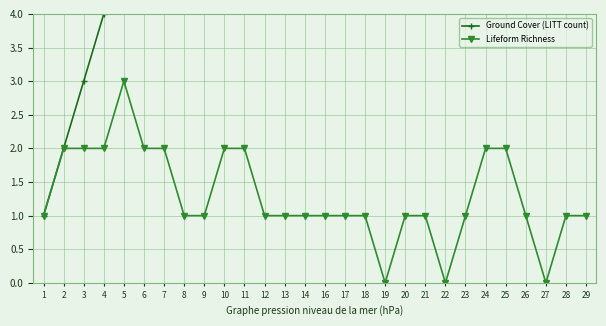

True or false: Ground Cover (LITT count) has more than 2 interior local peaks.

False